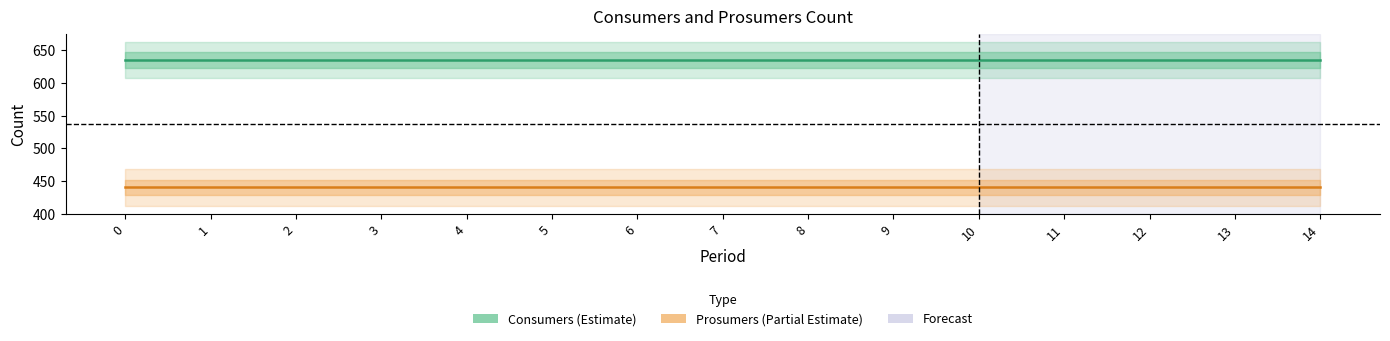

Between 2 and 12, which is larger?

2